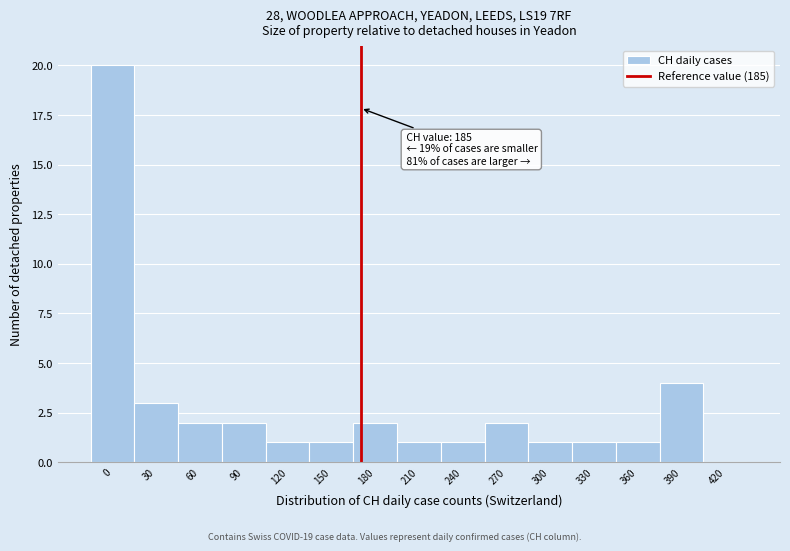

Reading right to left, transcribe all the data shown in this chart.

420=0	390=4	360=1	330=1	300=1	270=2	240=1	210=1	180=2	150=1	120=1	90=2	60=2	30=3	0=20